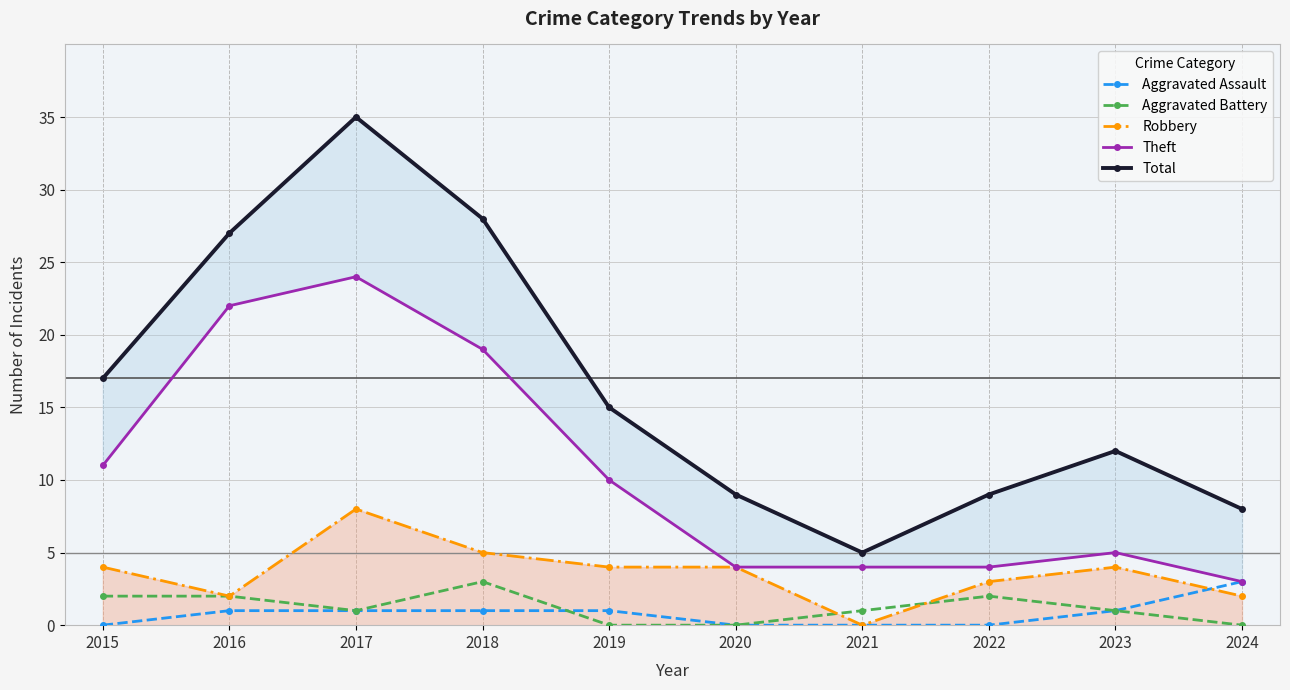

The Aggravated Assault series shows 2 at 2019. True or false?

False